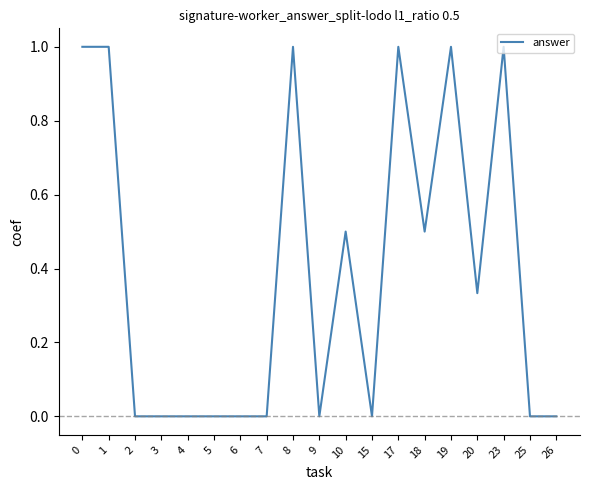

How many values are between 0 and 1?

19